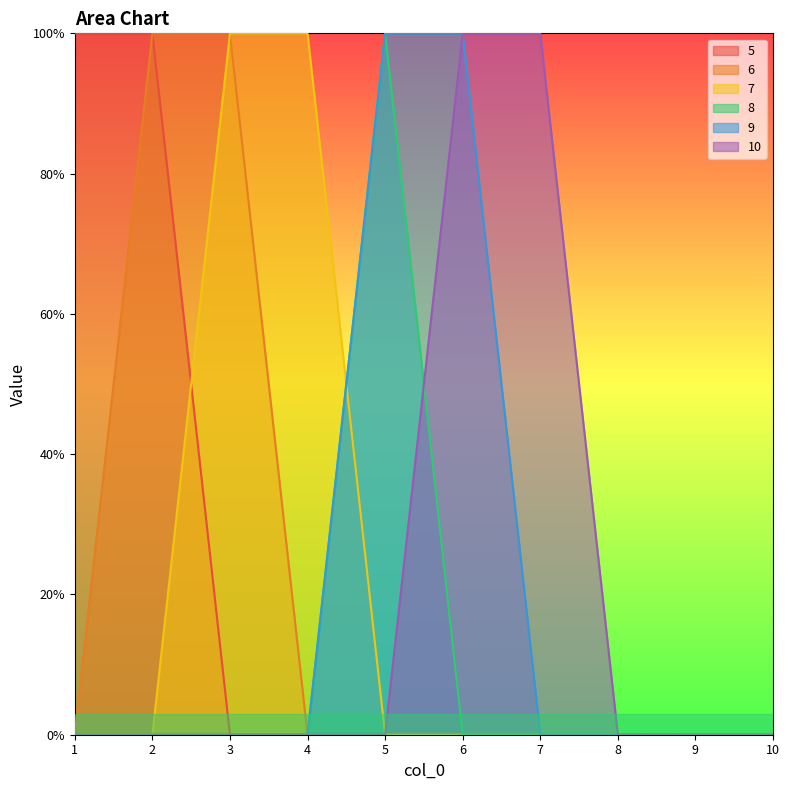

True or false: 6 and 5 intersect in this chart.

False